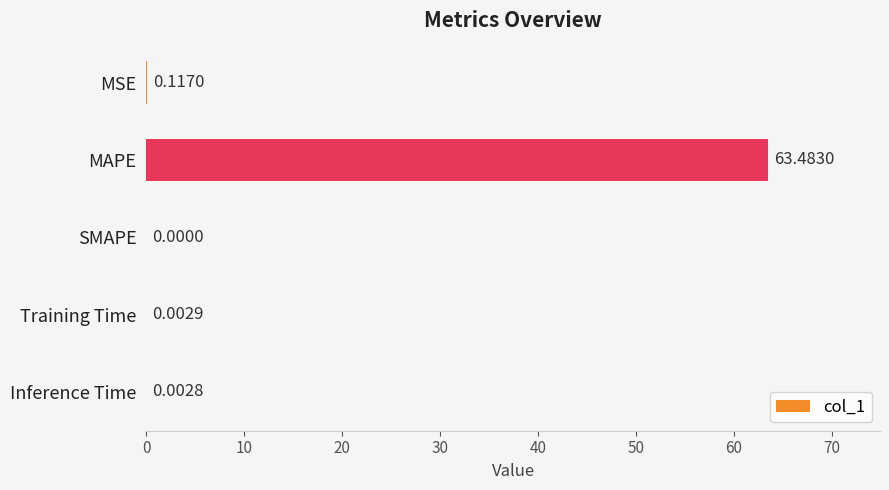

Are the bars horizontal?

Yes